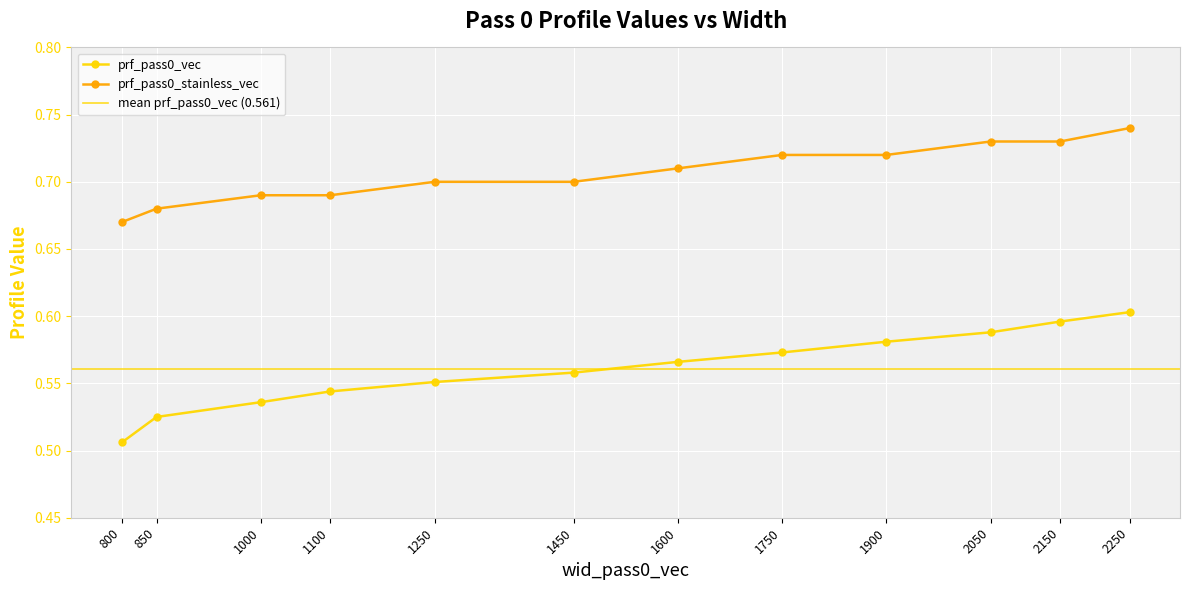

What is the value of the prf_pass0_stainless_vec point at the 9th from the left?

0.7